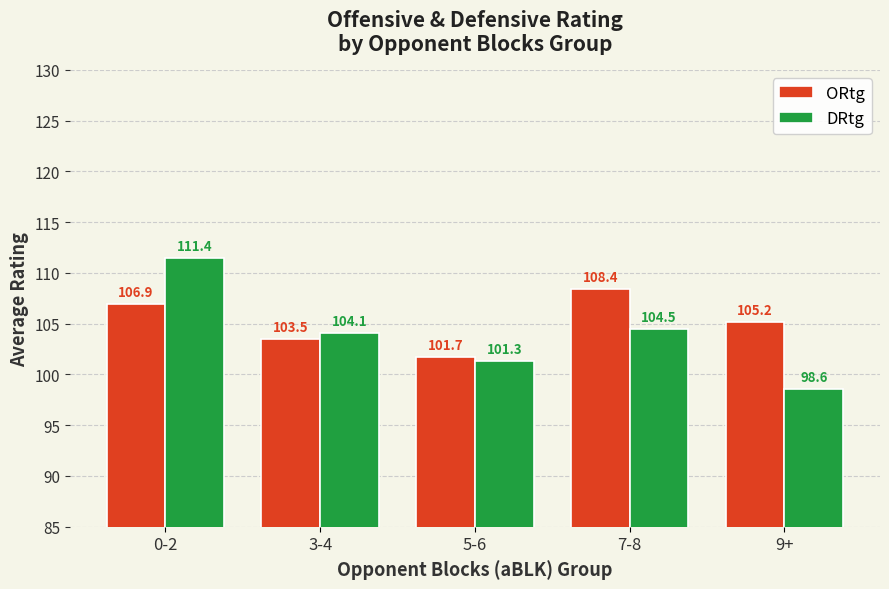

List the series in order of their overall mean, lowest first.

DRtg, ORtg